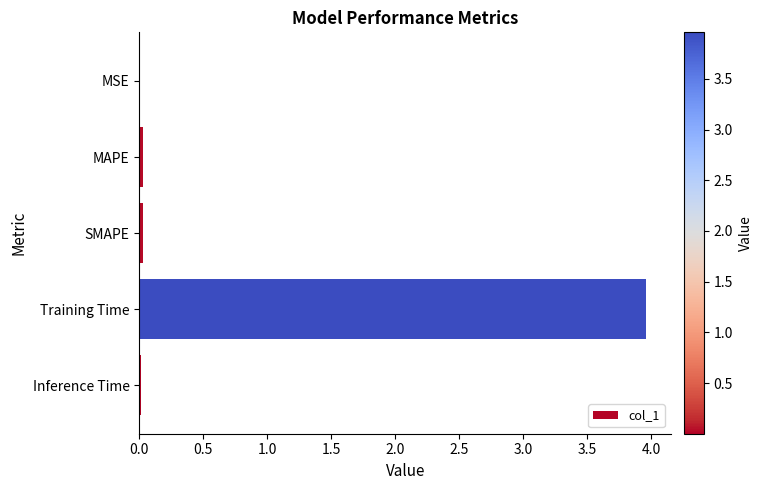

Which label corresponds to the largest value in the chart?

Training Time